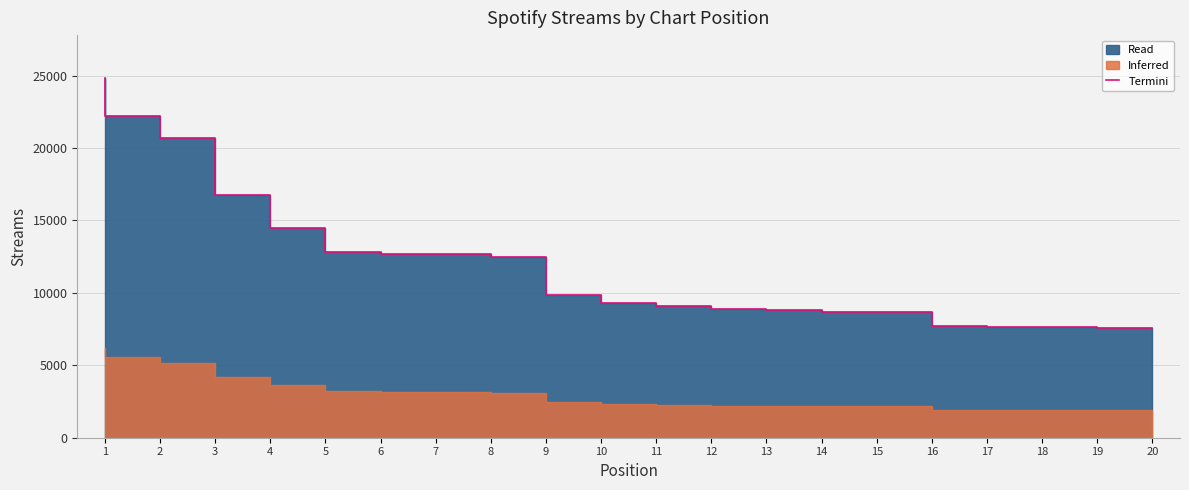

What is the change in value from 12 to 19?

-1468